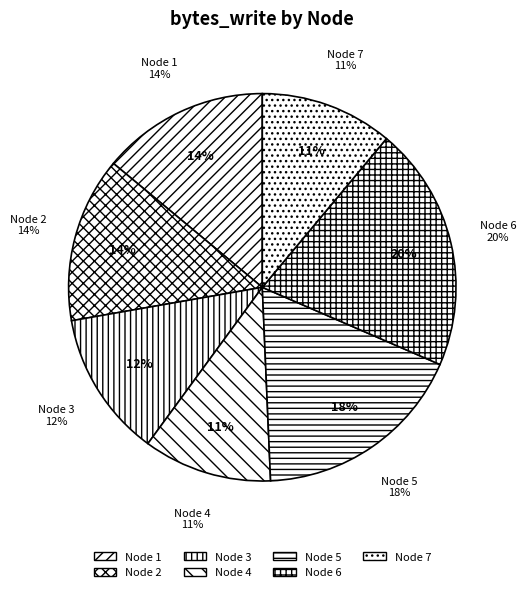

Rank the categories by value from lowest to highest.

4, 7, 3, 2, 1, 5, 6